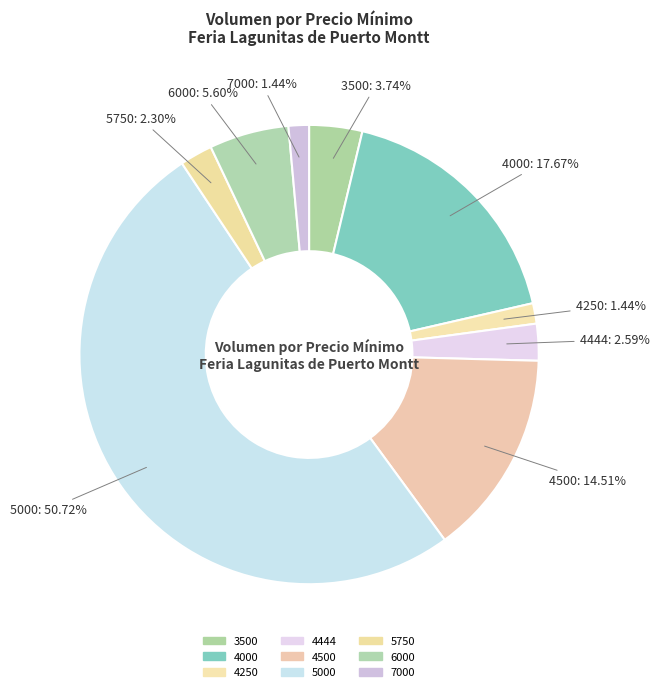

Count the number of slices in the pie.

9